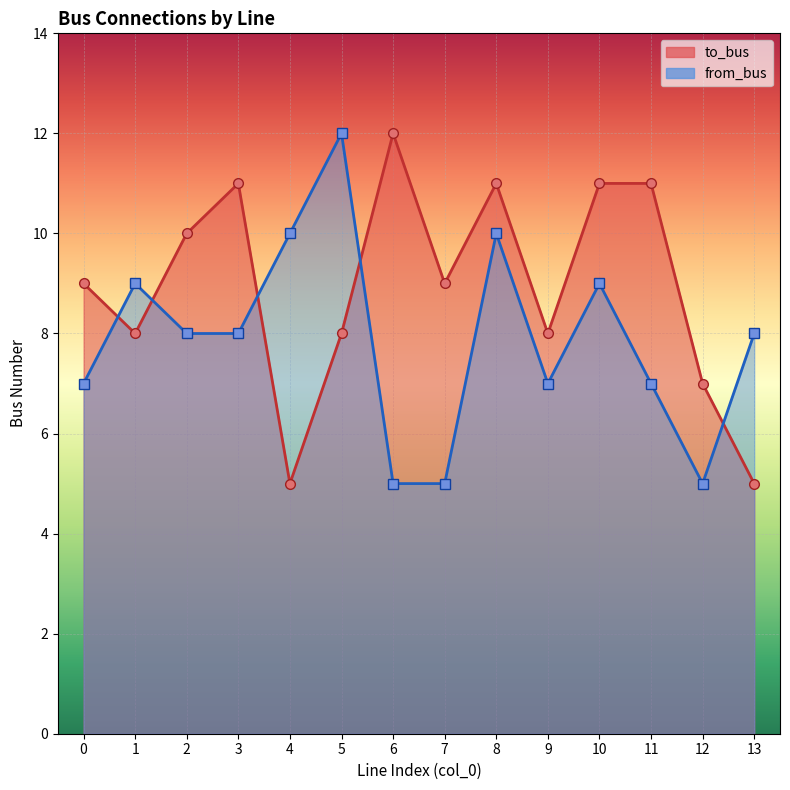

Which series has the largest total across all categories?

to_bus